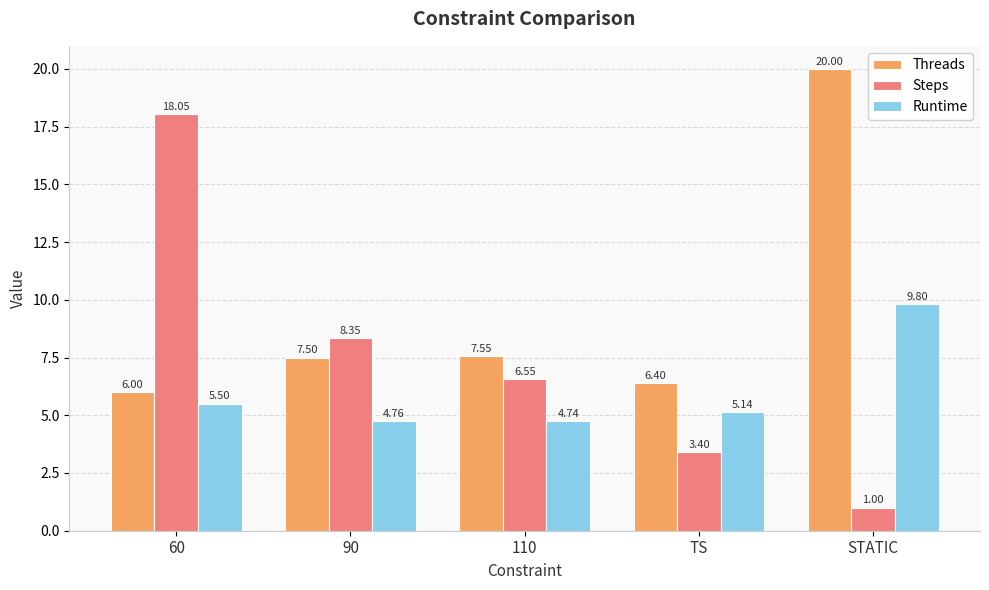

What are all the series names shown in the legend?

Threads, Steps, Runtime